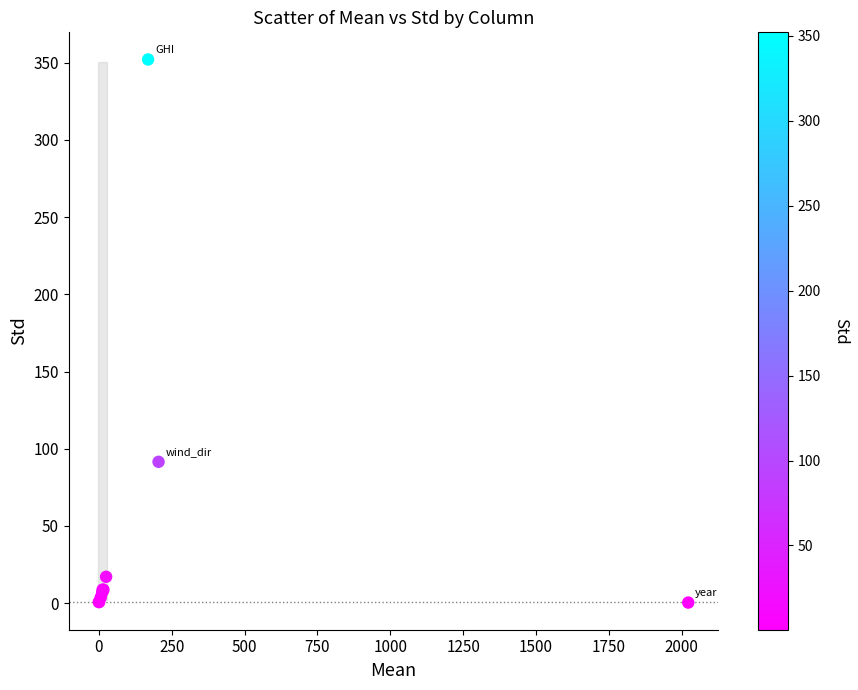

What Y value in the scatter plot is closest to 176?

91.5